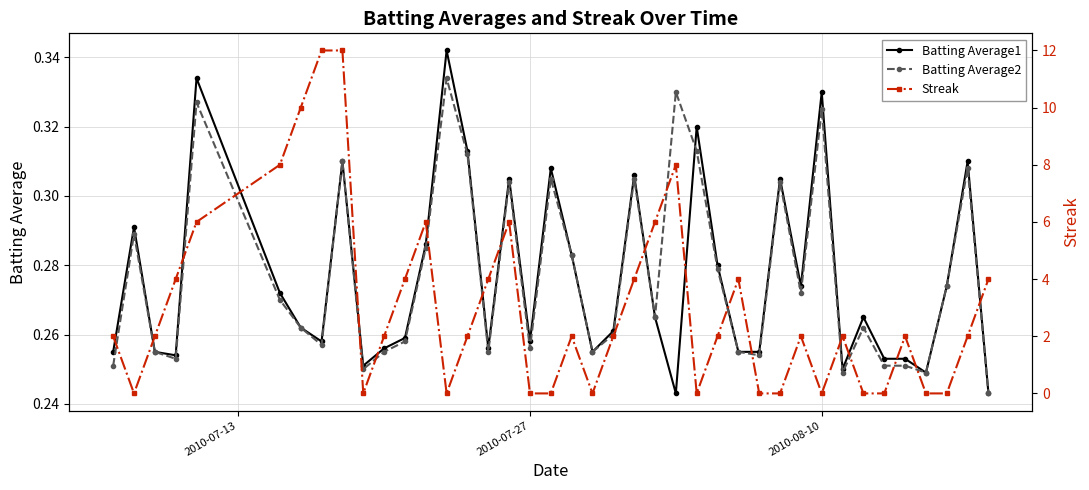

How many Batting Average1 values are between 0 and 1?

40